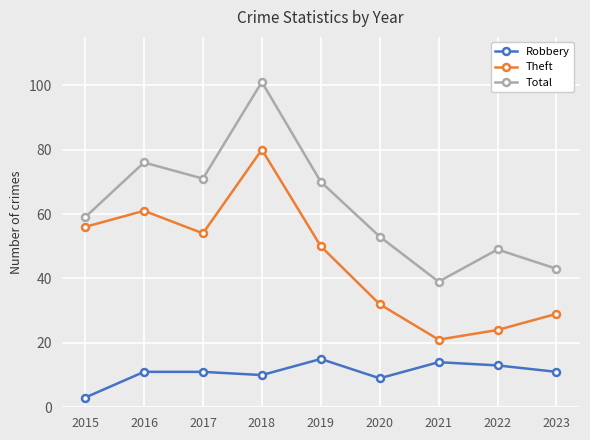

True or false: Theft and Total cross at least once.

False